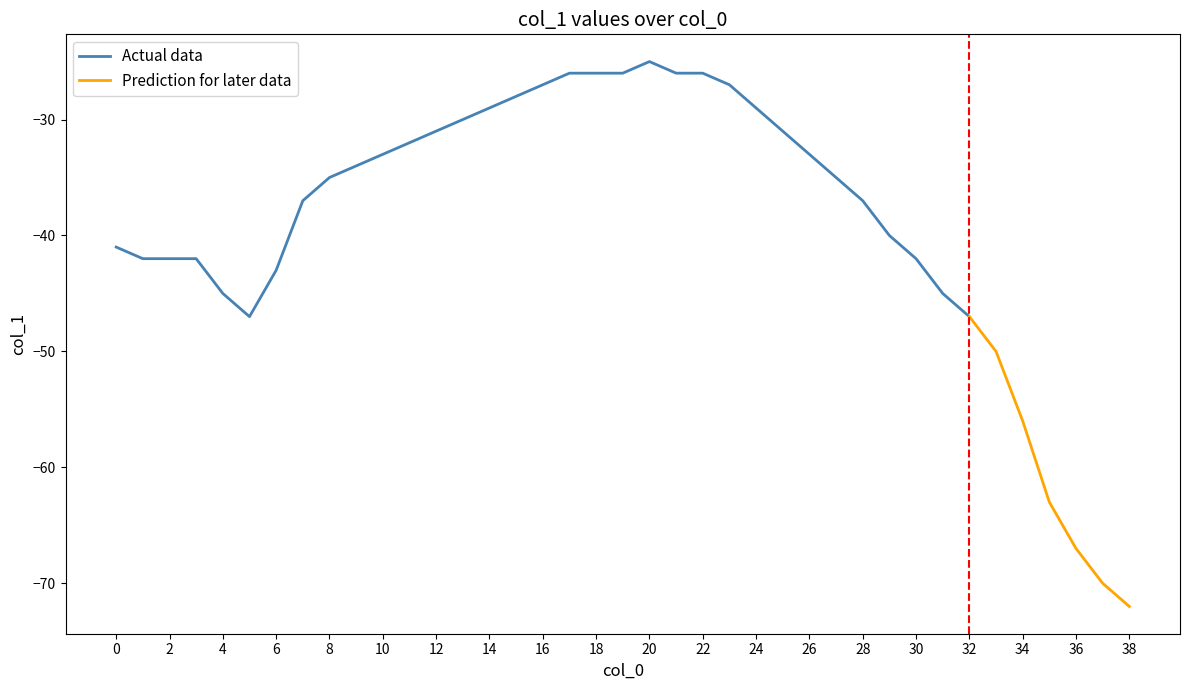

What is the sum of all values?

-1517